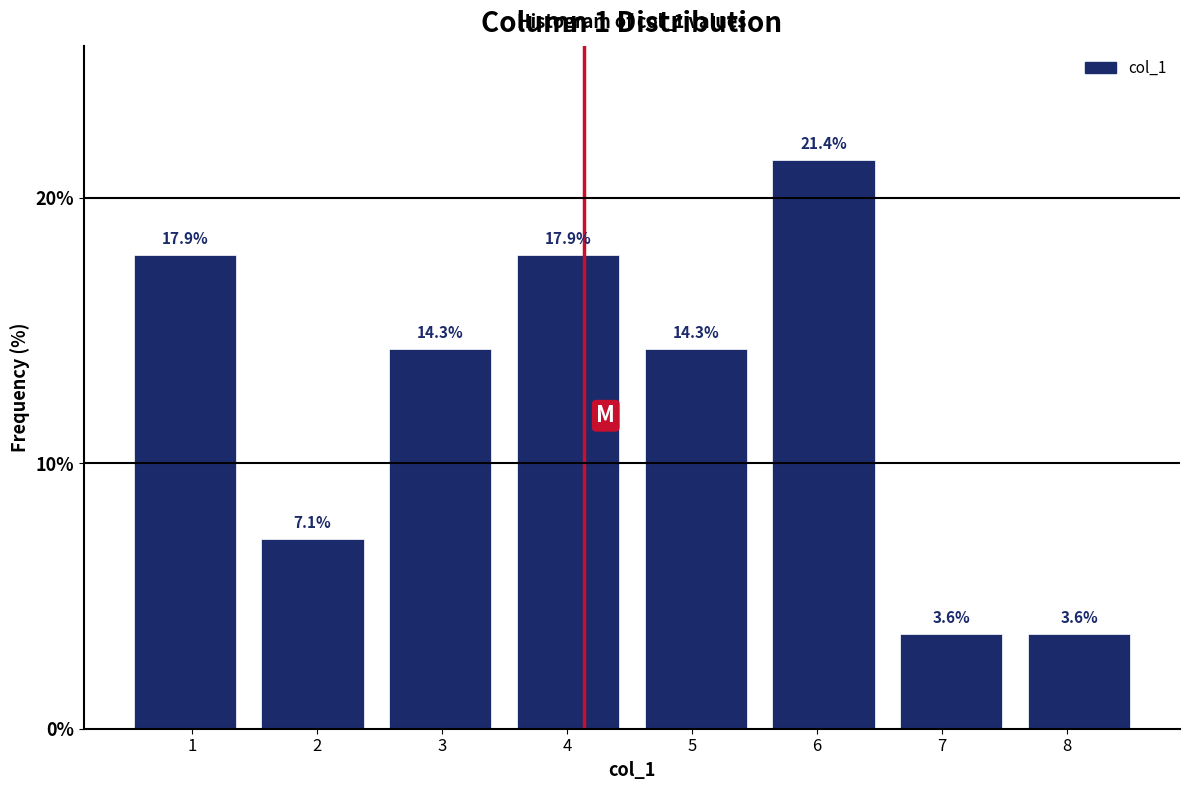

Reading left to right, list every bar in this chart as the range it spans on the x-axis followed by its height. The bar edges are not printed on the chart, so give them approximately, as read against the axis.

0.4 to 1.5: 17.9
1.5 to 2.5: 7.1
2.5 to 3.5: 14.3
3.5 to 4.5: 17.9
4.5 to 5.5: 14.3
5.5 to 6.6: 21.4
6.6 to 7.6: 3.6
7.6 to 8.6: 3.6